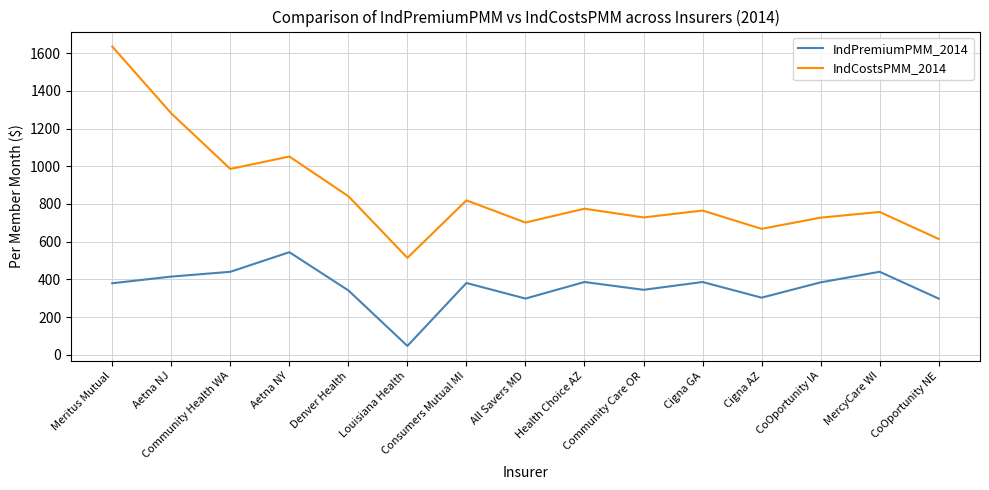

Rank the series by their maximum value, from highest to lowest.

IndCostsPMM_2014, IndPremiumPMM_2014